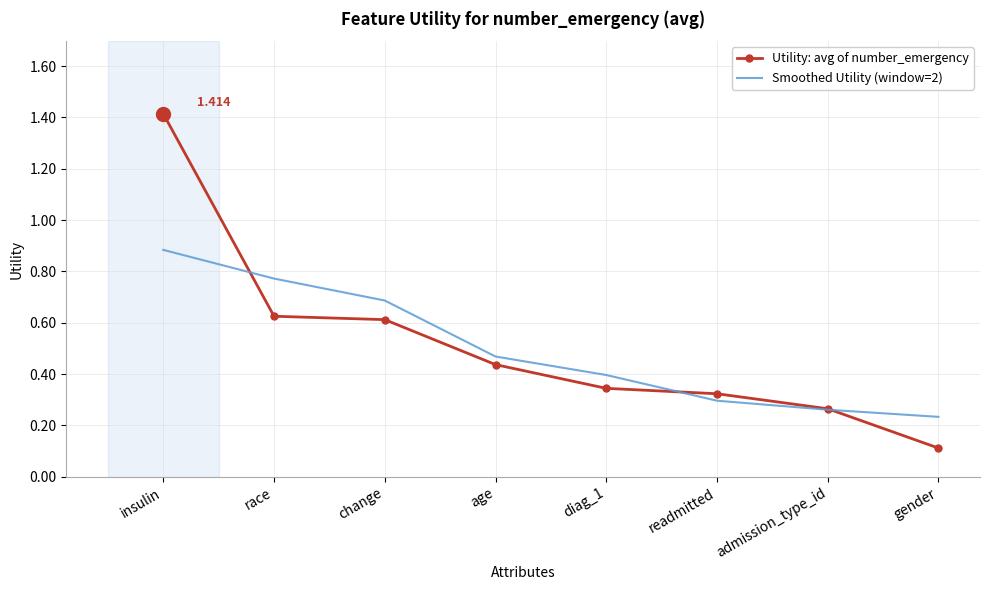

Which category has the lowest value in the Utility: avg of number_emergency series?

gender